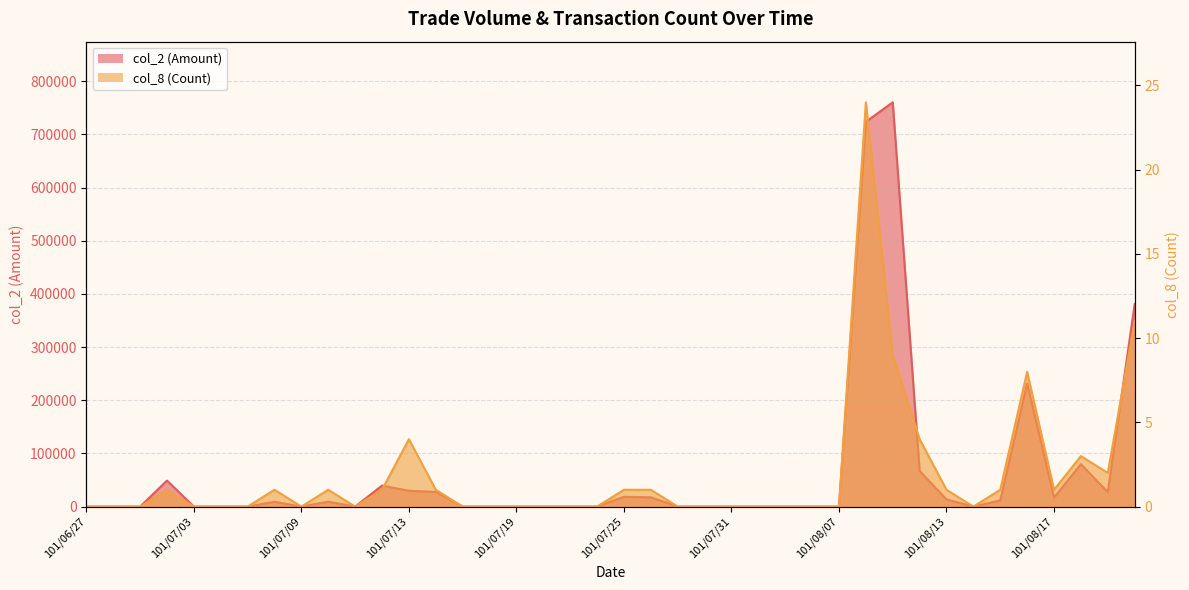

What are all the series names shown in the legend?

col_2 (Amount), col_8 (Count)